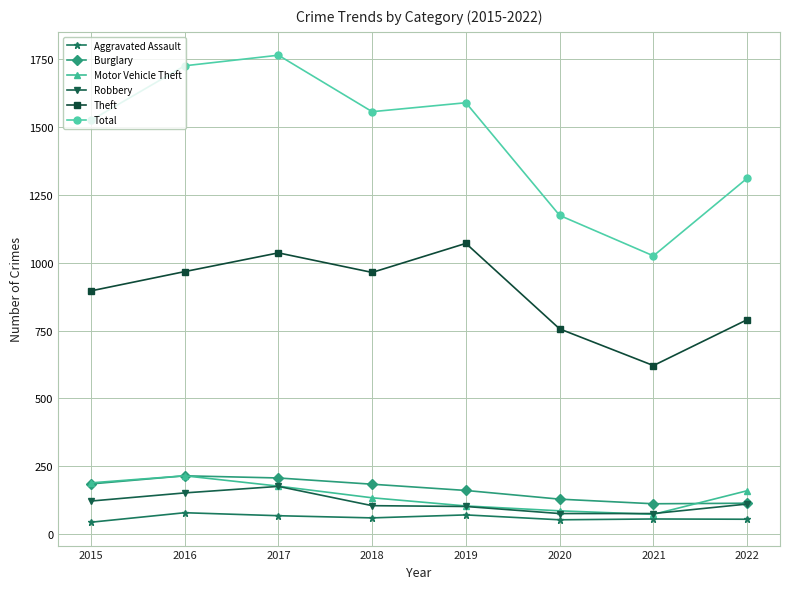

What is the sum of the Aggravated Assault values at 2020 and 2019?

124